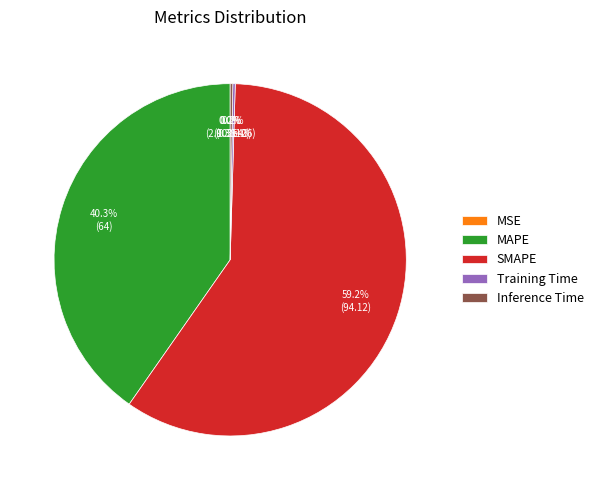

Which slice represents more than half of the pie?

SMAPE